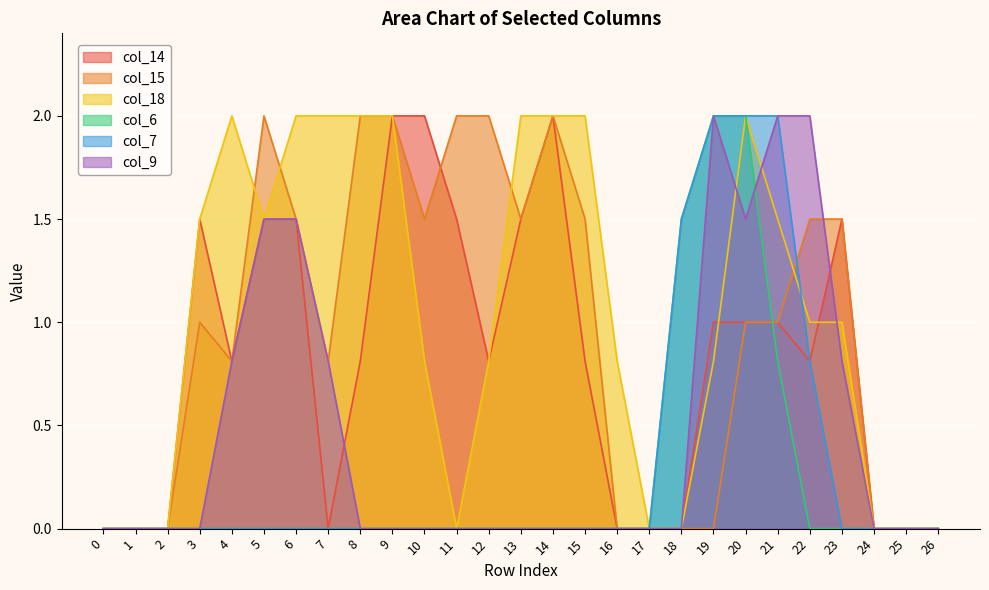

Is the value of col_15 at 5 greater than the value of col_9 at 19?

No